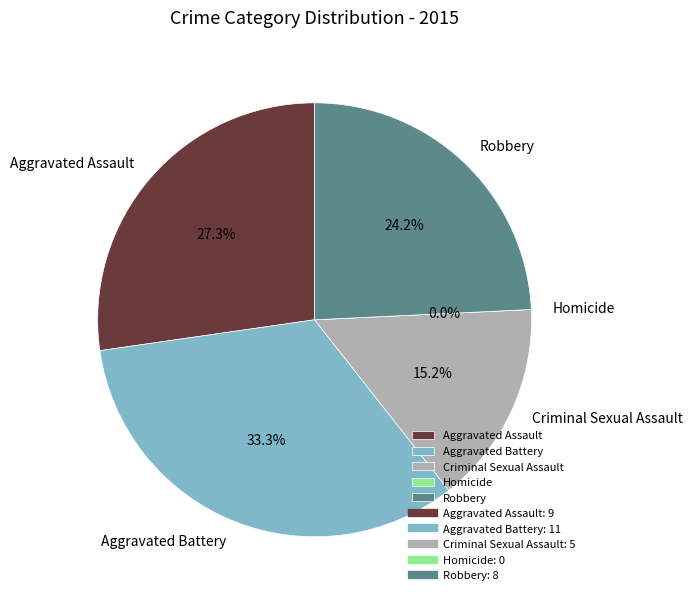

To the nearest percent, what percentage of the pie is Aggravated Assault?

27%